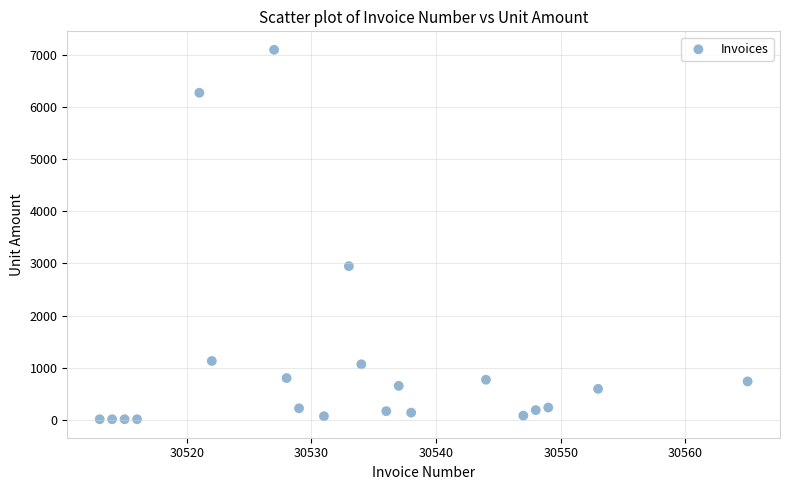

What is the range of X values (max minus min)?

52.0